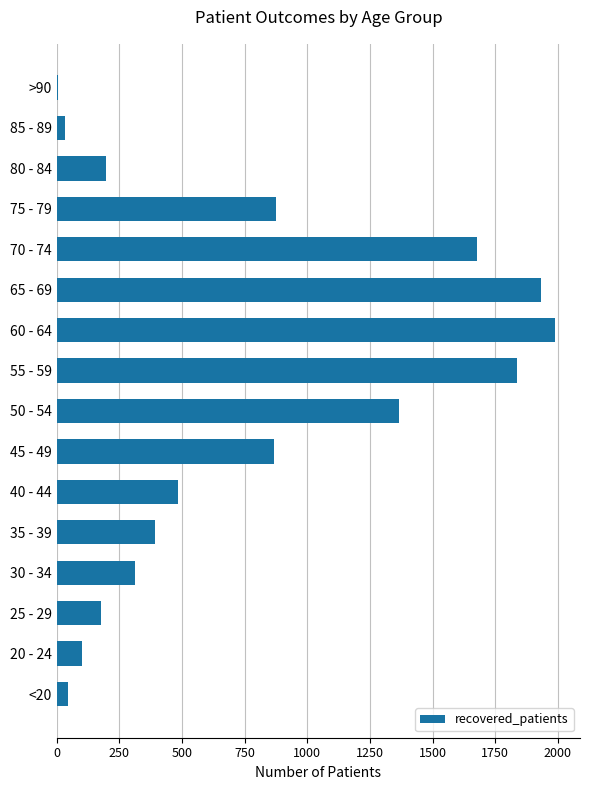

What is the sum of all values?

12283